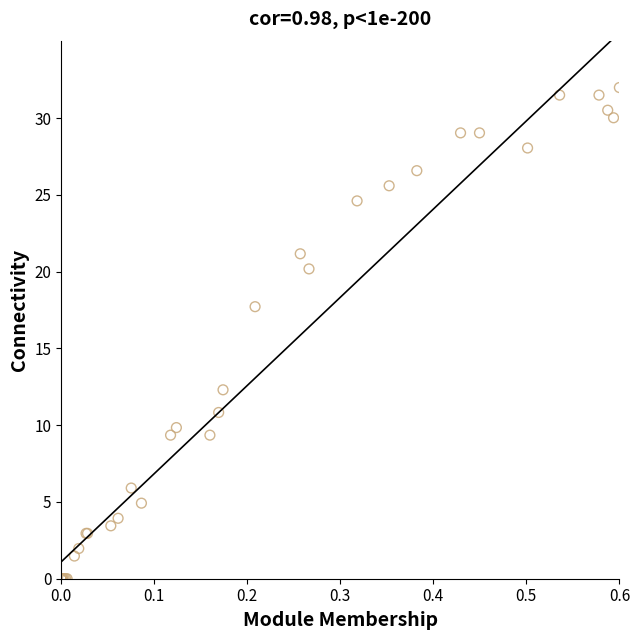

What Y value in the scatter plot is closest to 16?

17.7